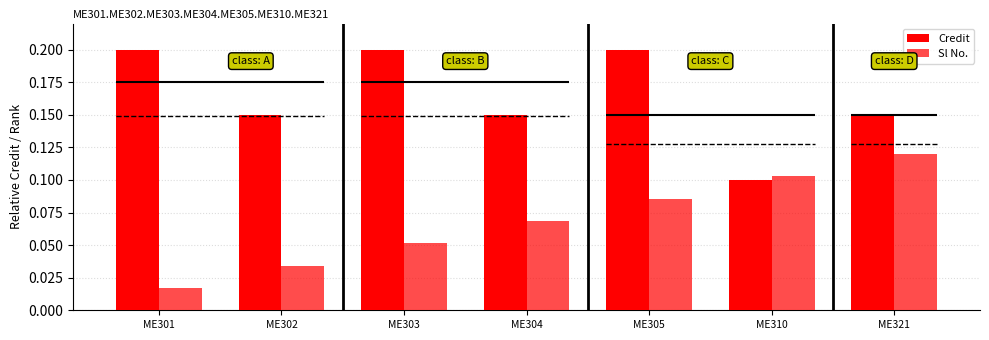

What value does the Credit series have at ME301?

0.2